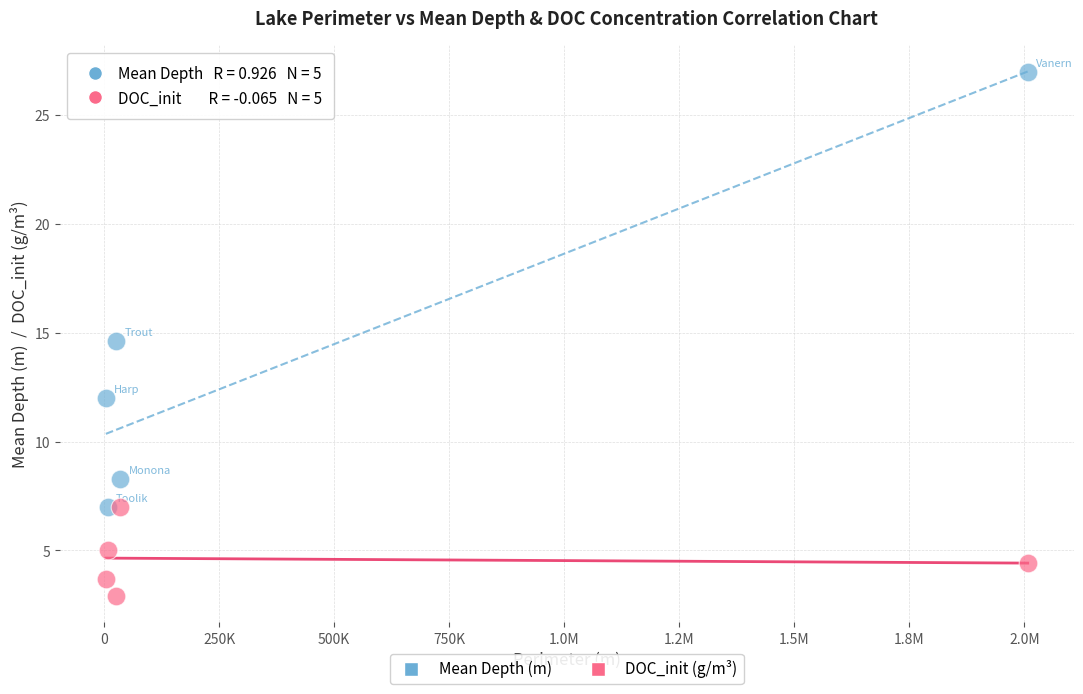

Which series reaches the maximum Y coordinate?

Mean Depth (m)